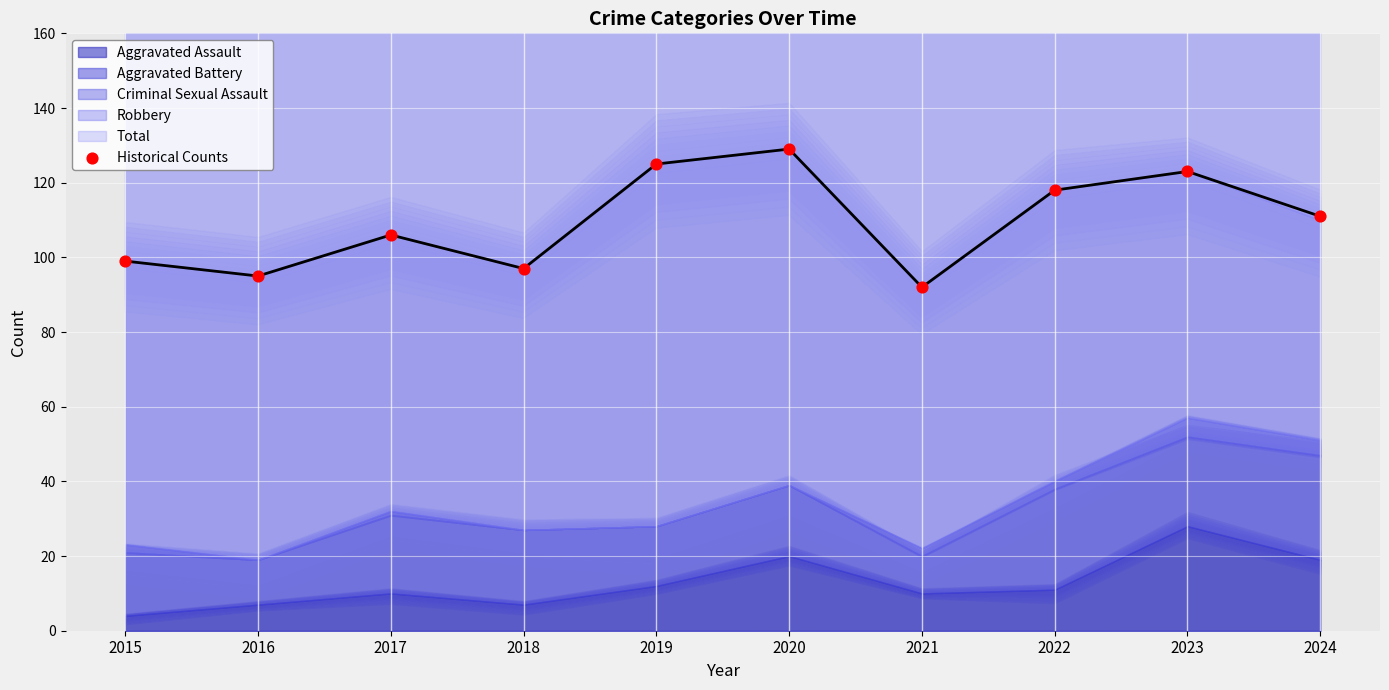

What is the range of Y values (max minus min)?

37